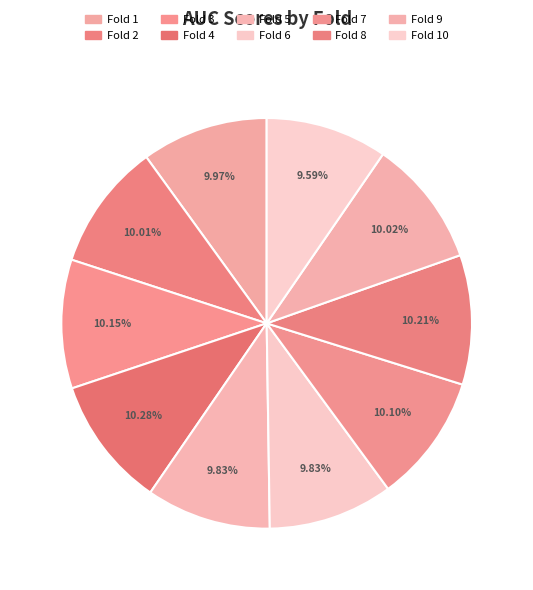

Does any single category account for the majority?

No